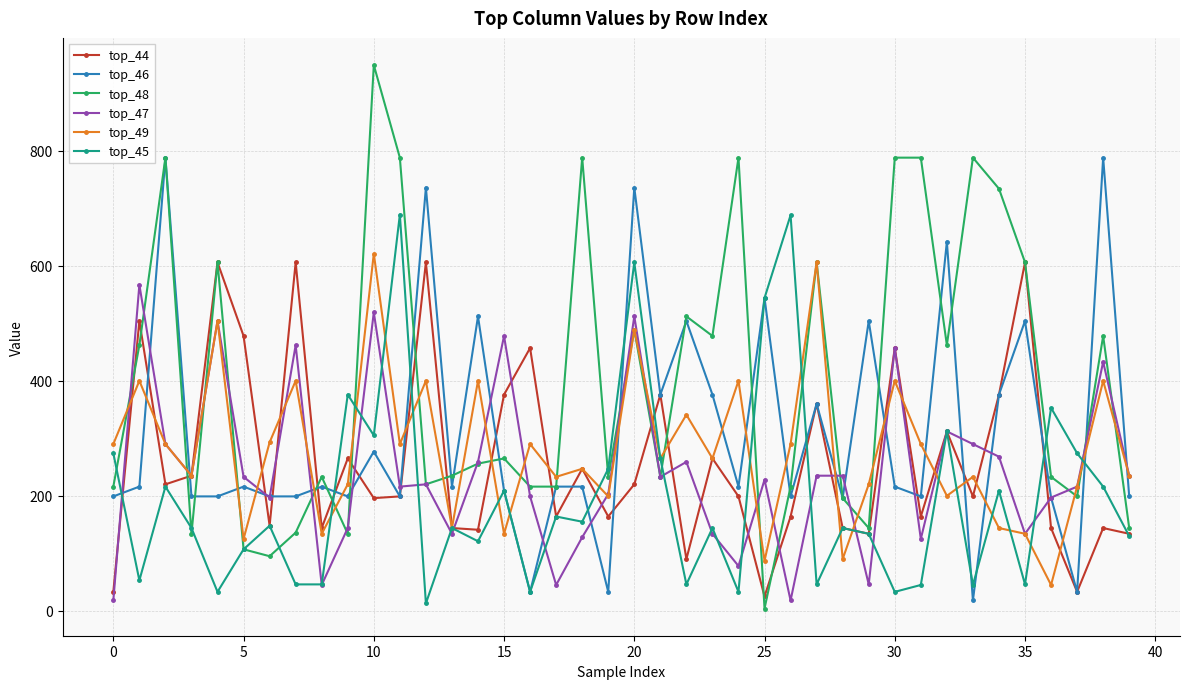

How many series are shown in this chart?

6